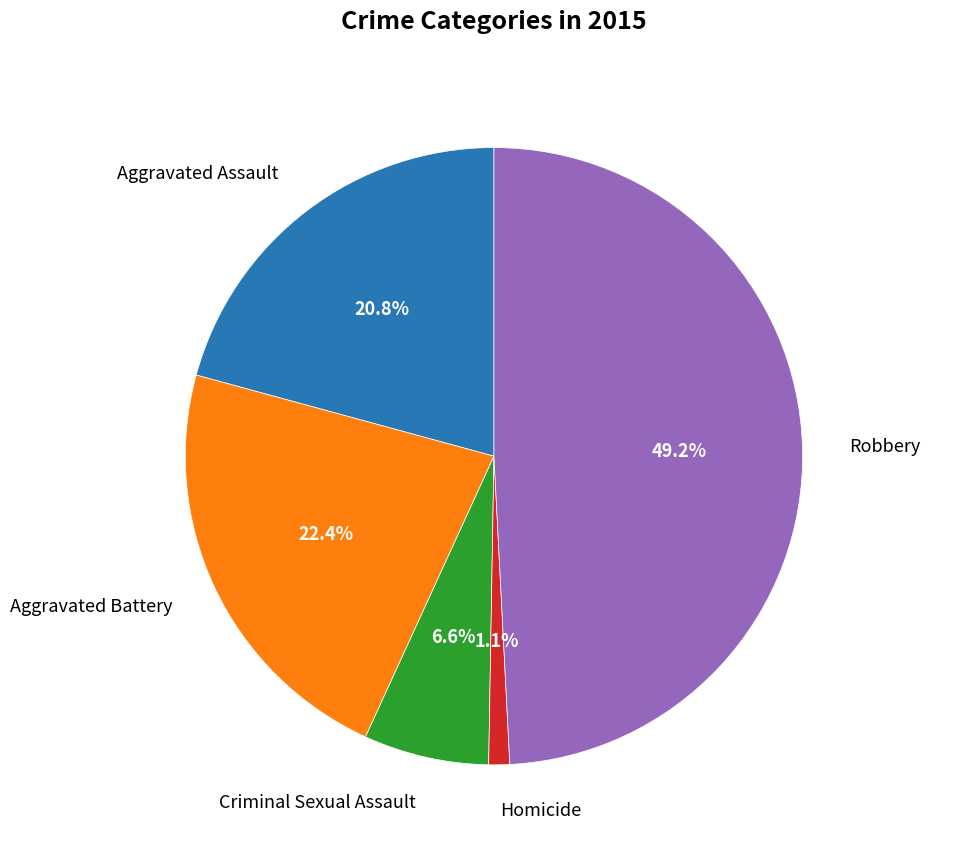

How many slices are in this pie chart?

5